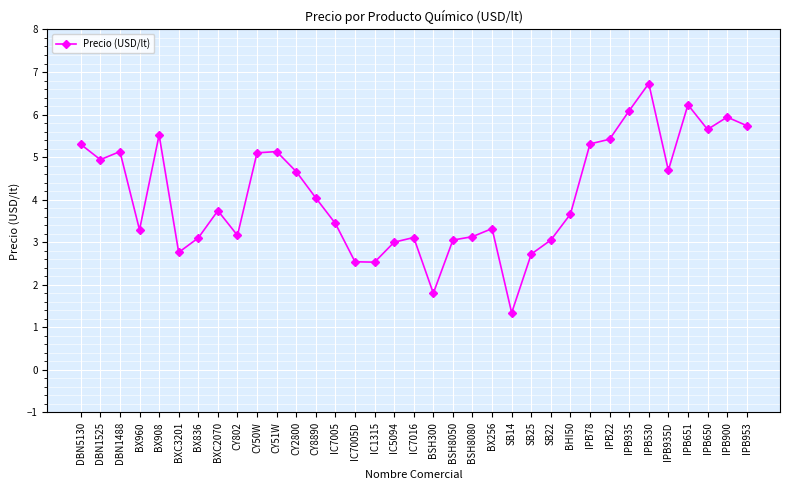

Is it true that the value at BSH8080 is 3.1?

True